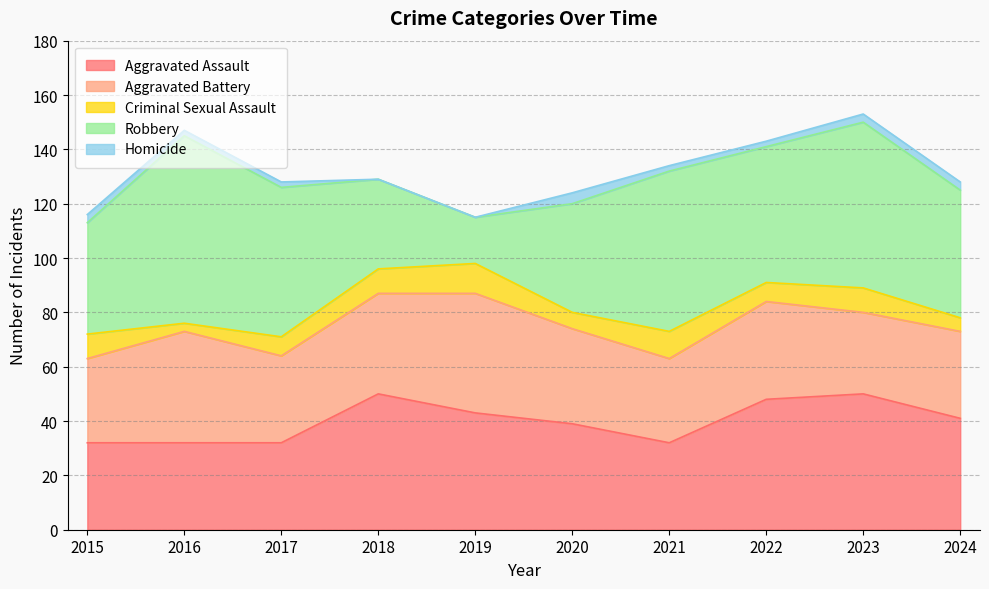

Is it true that Criminal Sexual Assault equals 3 at 2016?

True